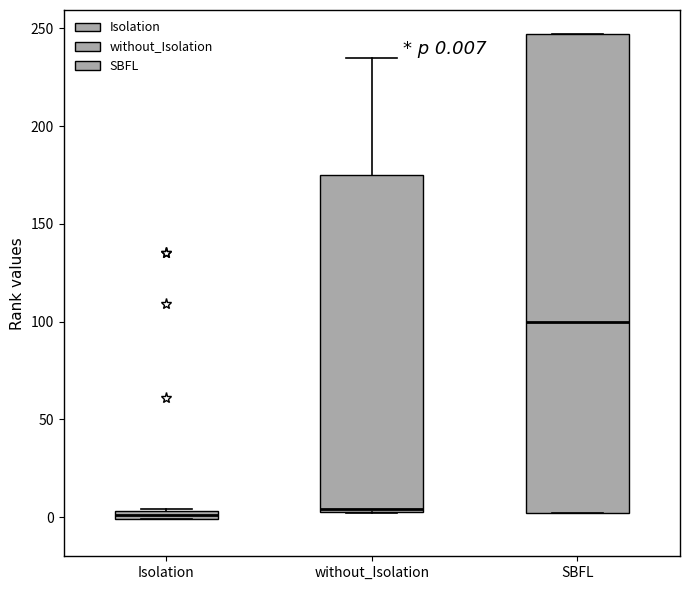

Which box is the tallest, from its lower edge to its upper edge?

SBFL